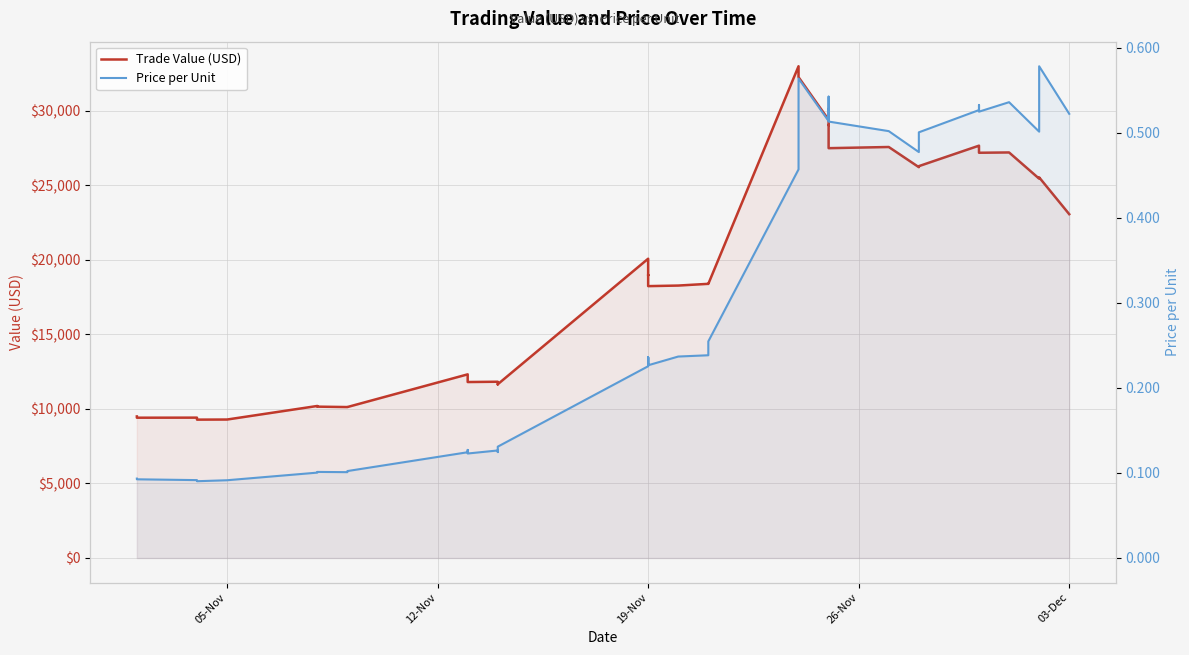

The Price per Unit series shows 0.4 at 19-Nov. True or false?

False